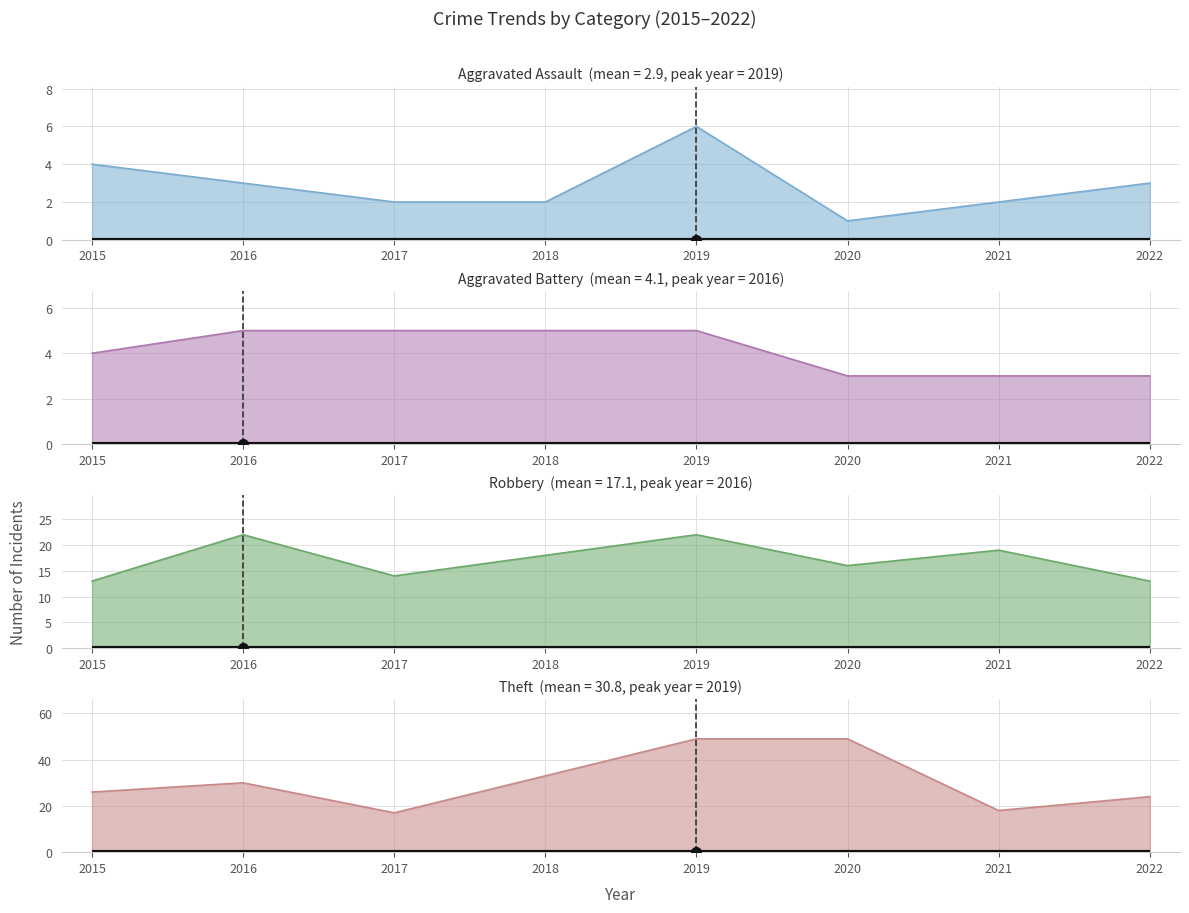

Is the value of Robbery at 2022 greater than the value of Aggravated Battery at 2018?

Yes